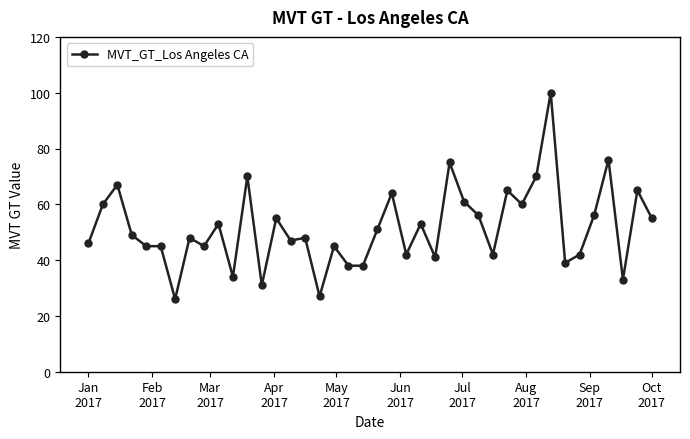

How many lines are shown in the chart?

1